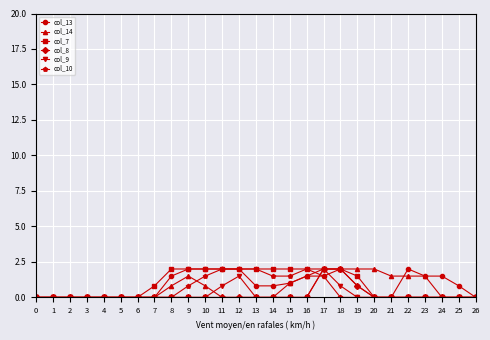

What is the total value across all series at 17?

11.0